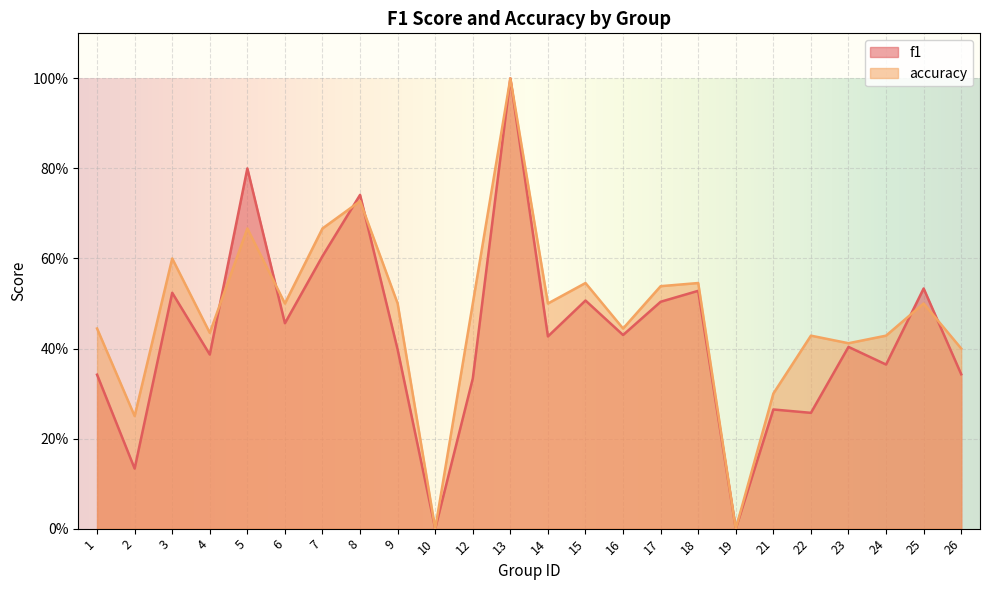

What is the value of the f1 point at the 11th from the left?

0.3